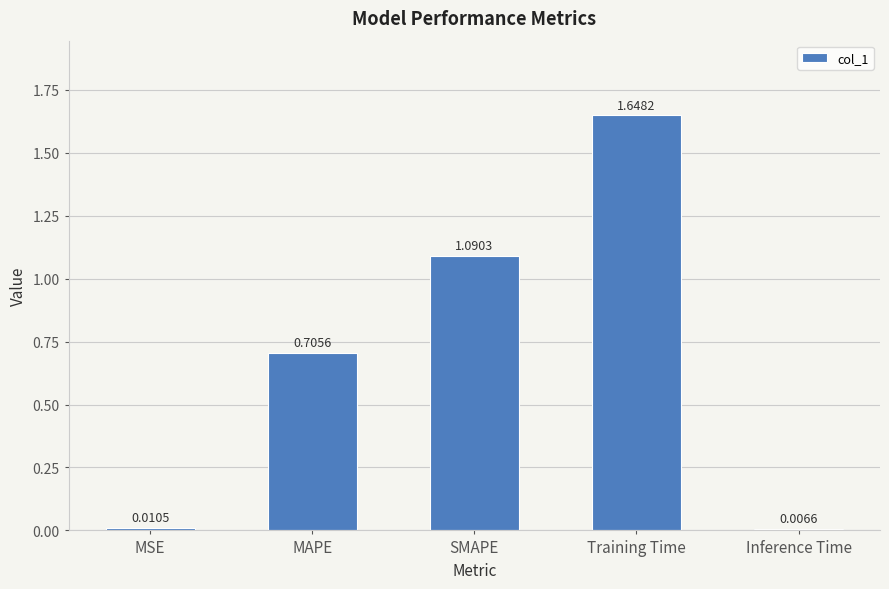

What is the sum of the values at SMAPE and MAPE?

1.8